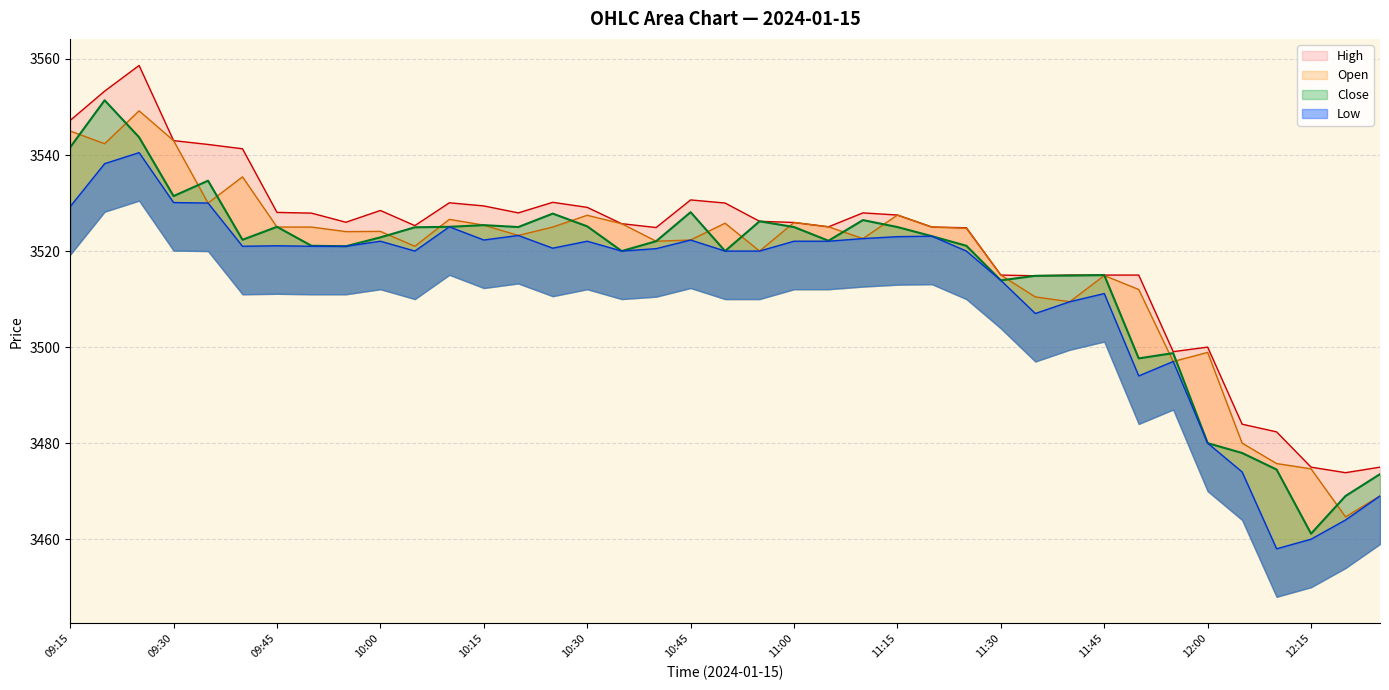

How many categories are shown in the chart?

39